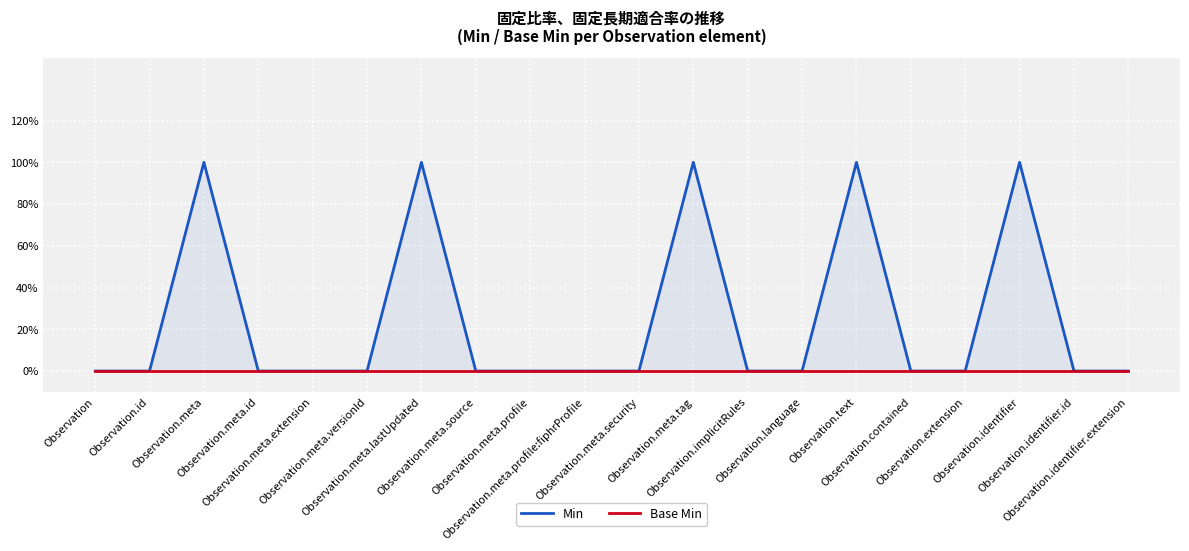

At which label does Min reach its minimum?

Observation